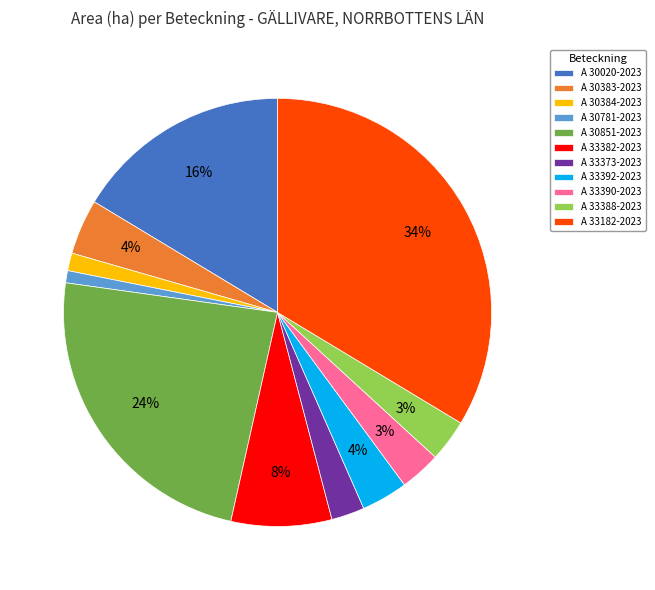

Which has a higher value, A 33182-2023 or A 33388-2023?

A 33182-2023